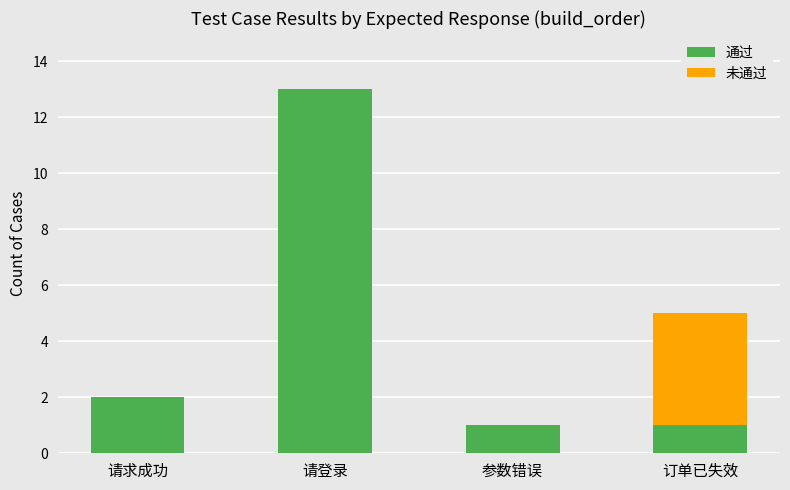

What is the sum of all 通过 values?

17